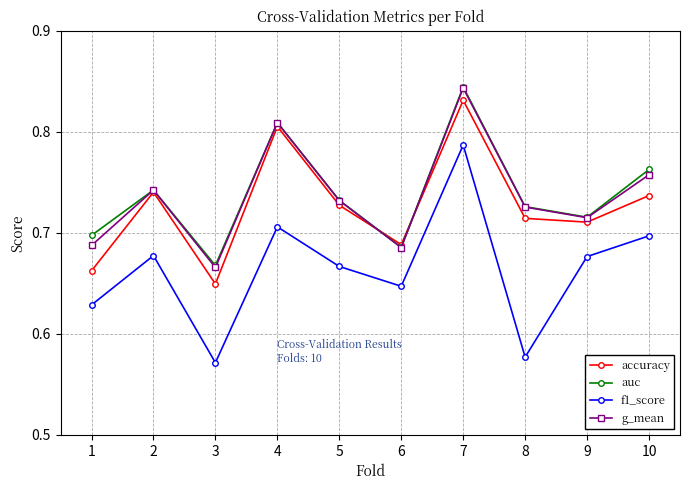

True or false: f1_score and auc cross at least once.

False